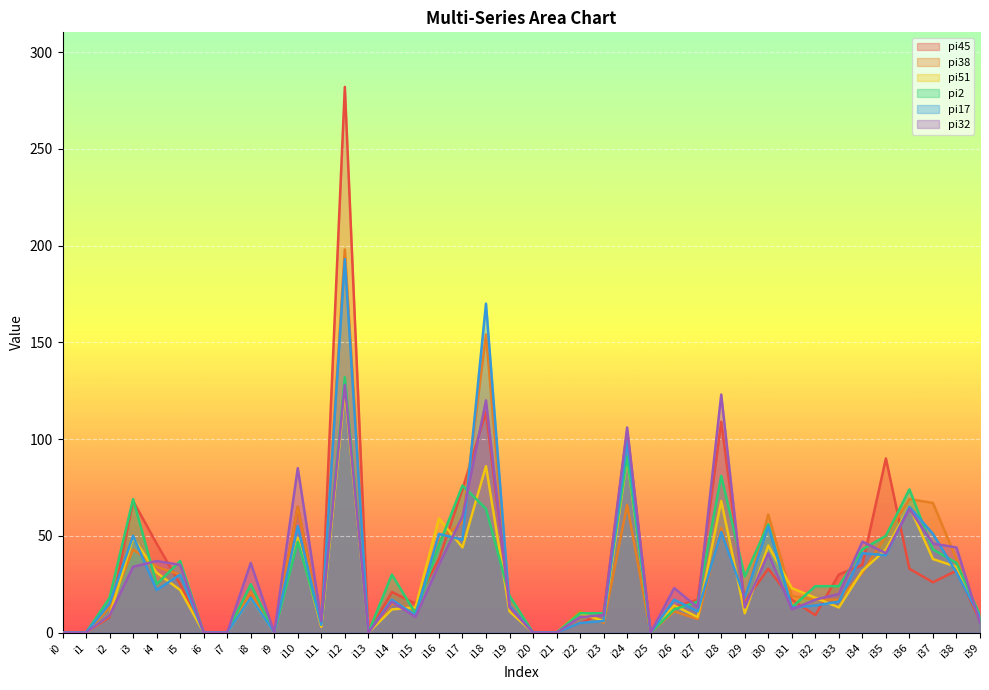

At how many categories does at least one series exceed 79?

6